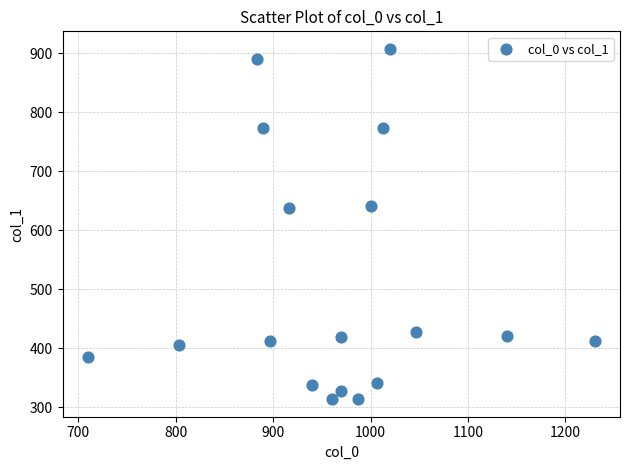

What is the range of X values (max minus min)?

520.0